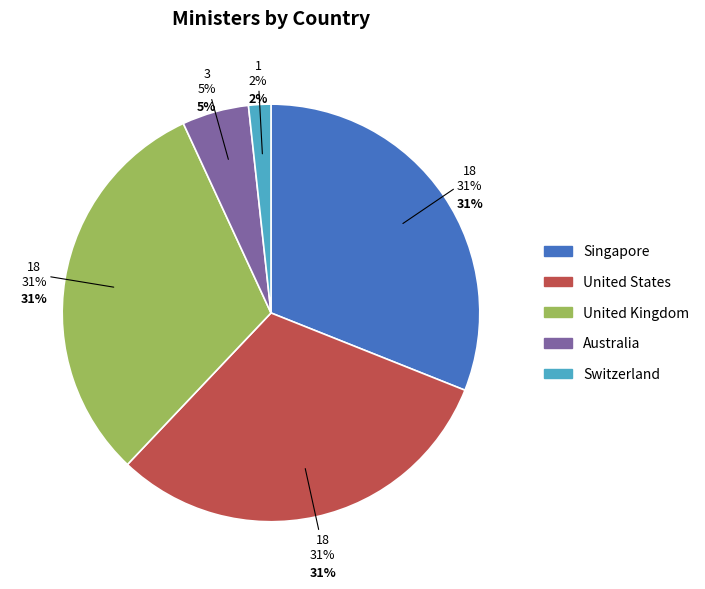

To the nearest percent, what is the difference between the largest and smallest slice percentages?

29%